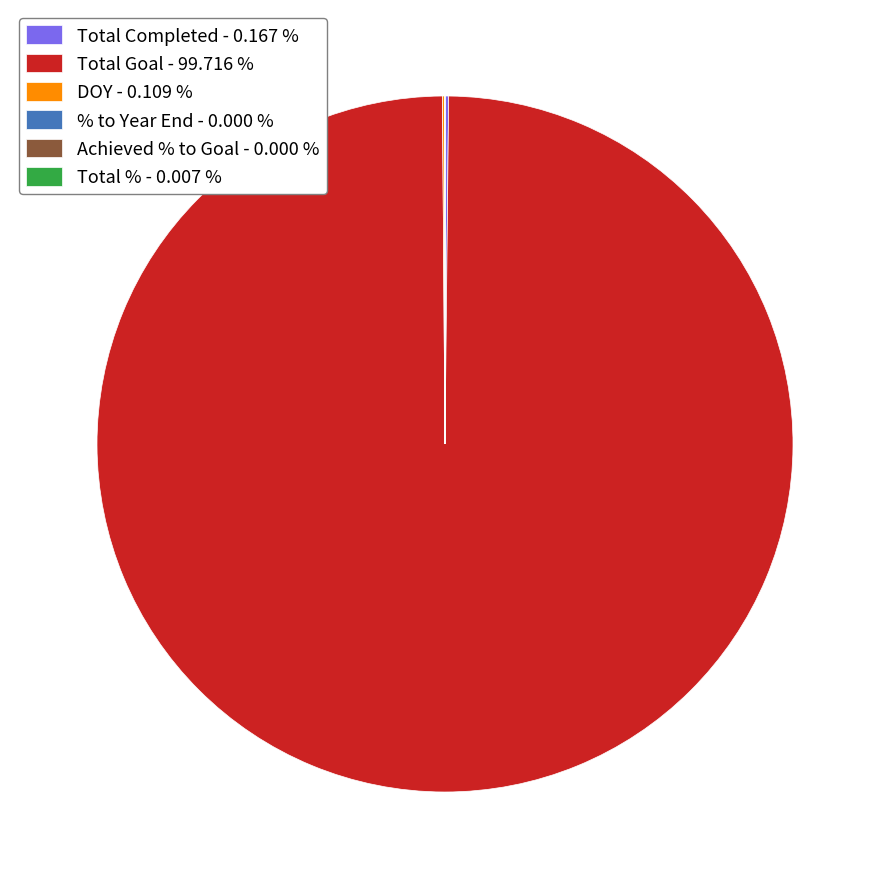

Is there a majority slice in this chart?

Yes